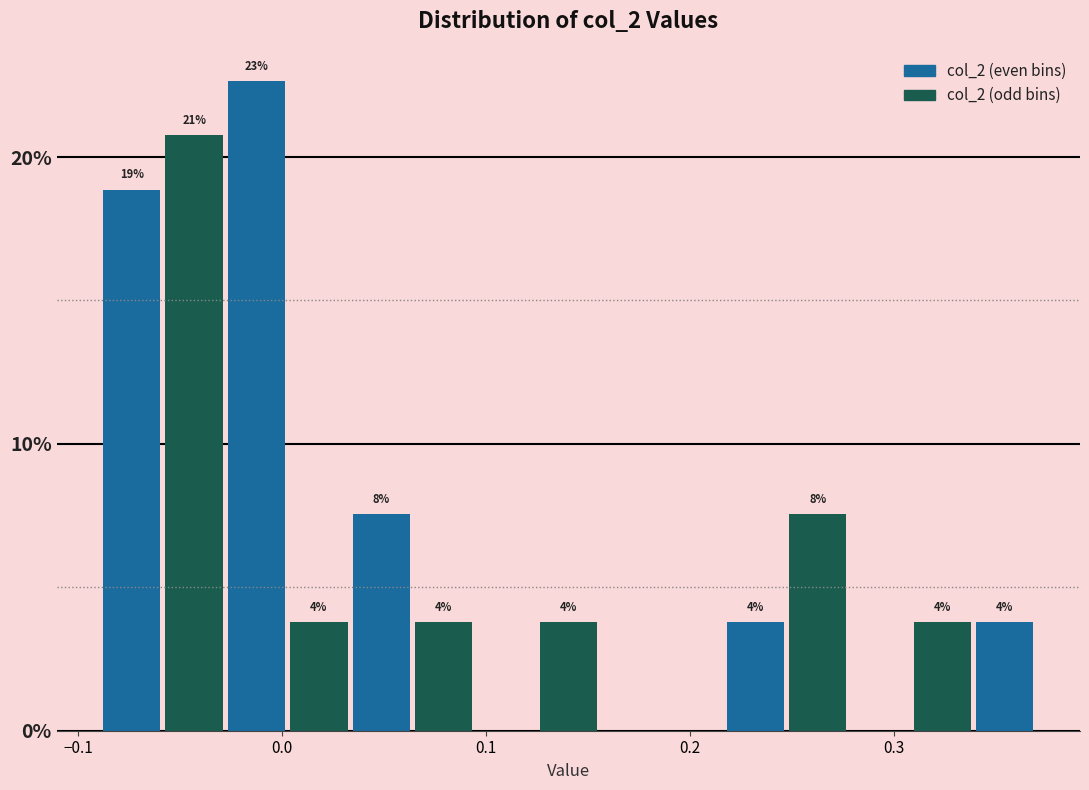

Read against the x-axis, roughly where is the centre of the tallest bar?

-0.01